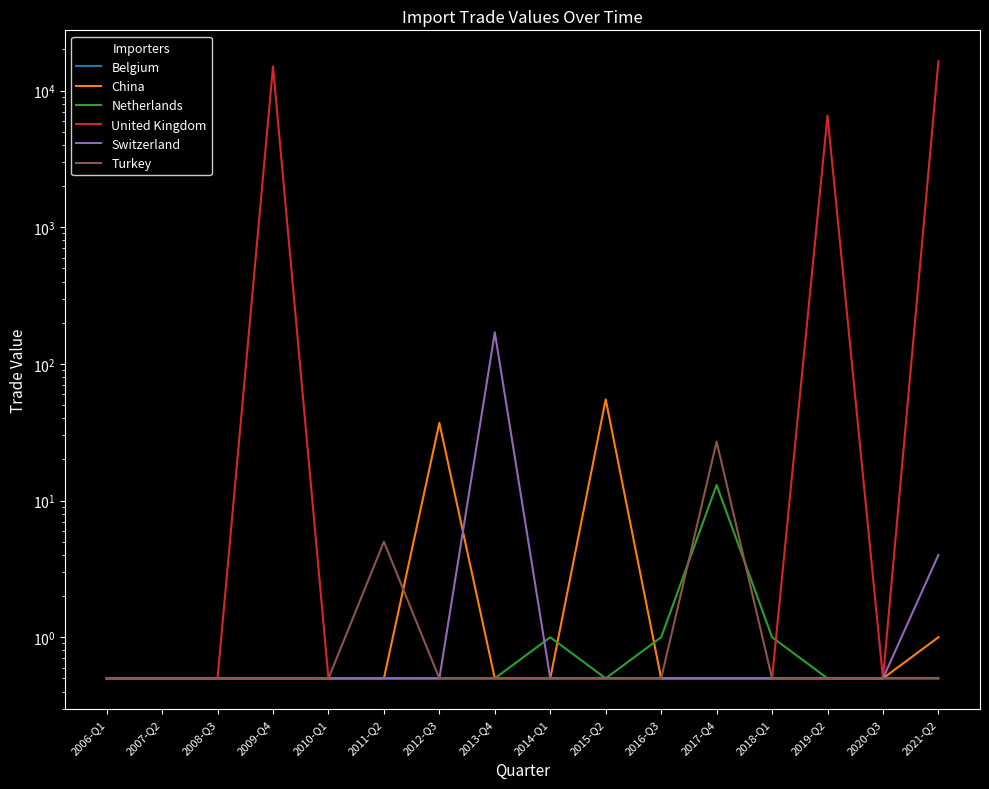

At which category is the sum across all series the highest?

2021-Q2